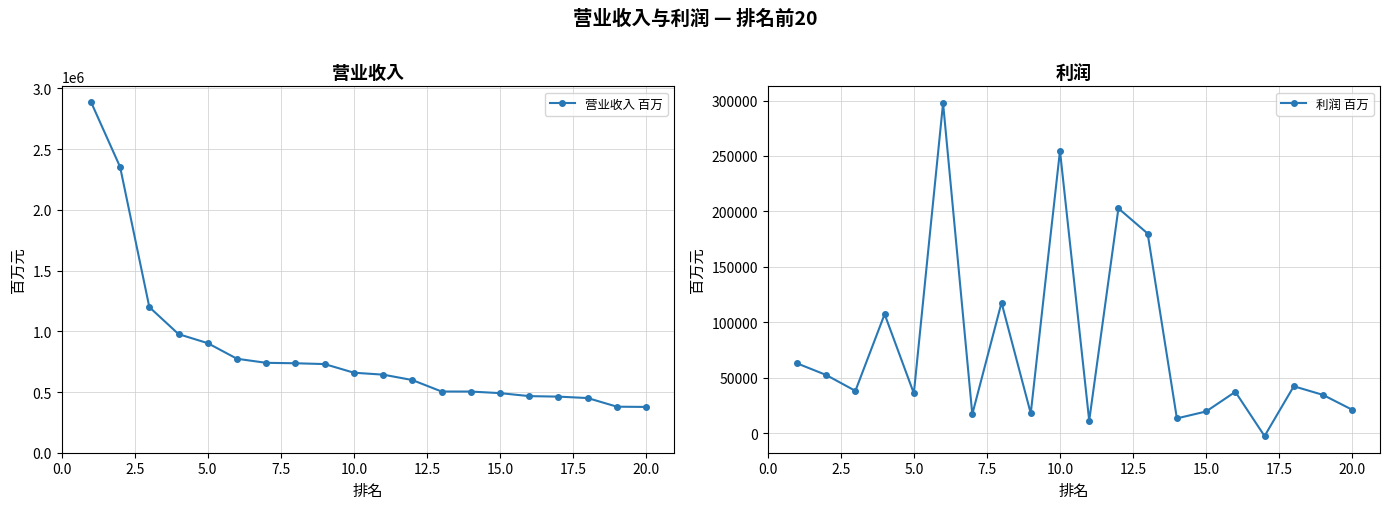

Reading left to right, list all the values displayed in this chart.

营业收入 百万: 2891179.0	2353588.0	1199324.5	976832.0	902194.1	773789.0	740436.3	736819.0	730123.1	658891.0	643101.0	598588.0	504107.0	503799.0	490872.1	466196.0	462019.8	450252.5	379079.0	377124.0
利润 百万: 63089.0	52585.0	38241.3	107404.0	36009.2	297676.0	17198.1	117781.0	17935.3	254655.0	11395.0	202783.0	180086.0	13450.0	19680.4	37390.0	-2491.6	42416.8	34618.0	21210.0